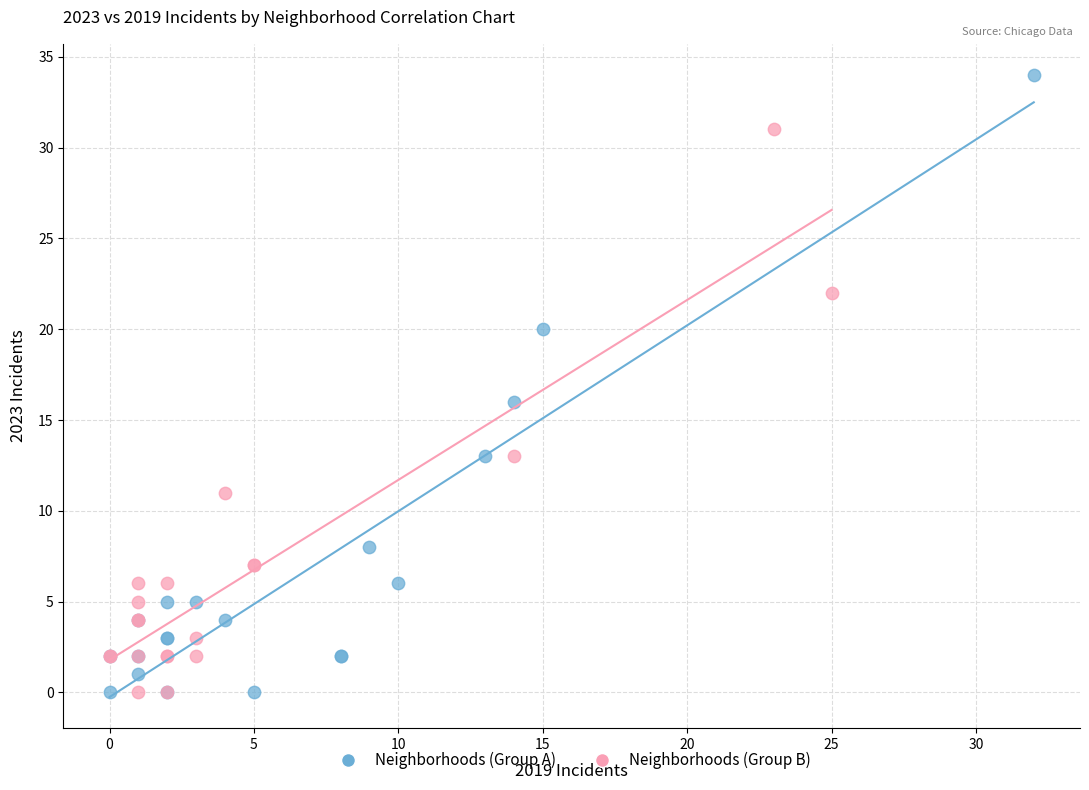

What are all the series names shown in the legend?

Neighborhoods (Group A), Neighborhoods (Group B)